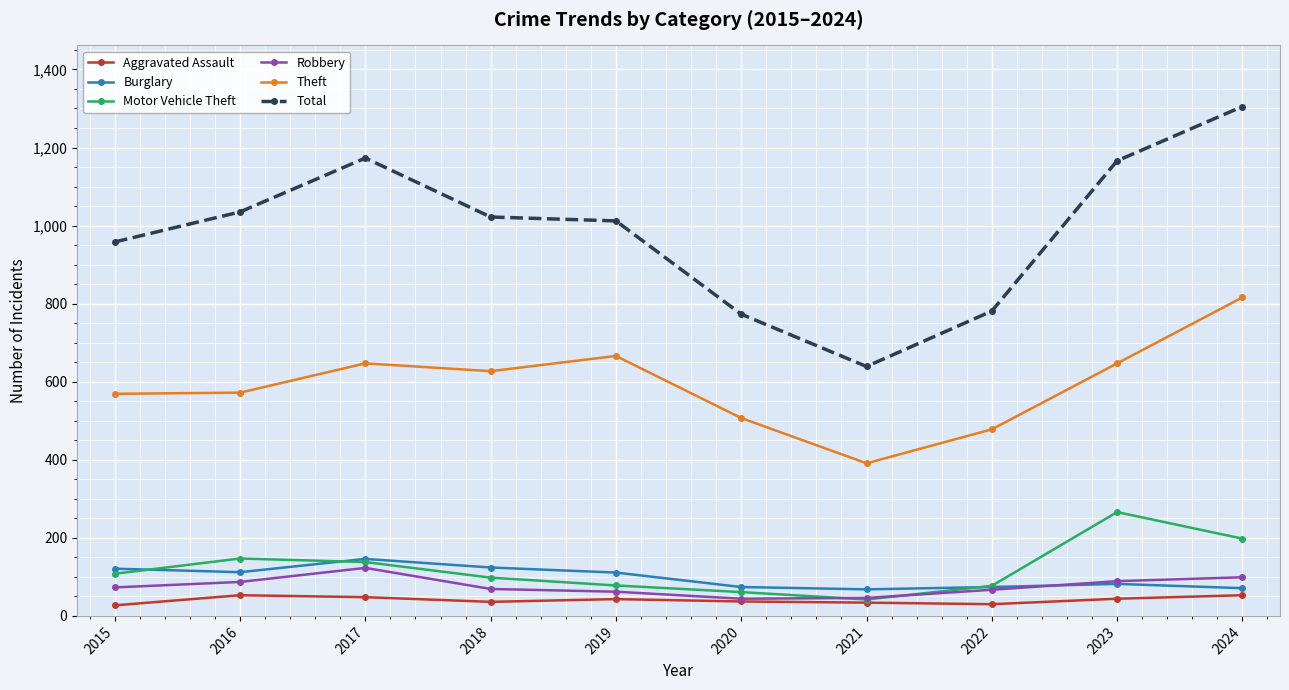

In Burglary, how many points are lower than both neighbors (excluding endpoints)?

2